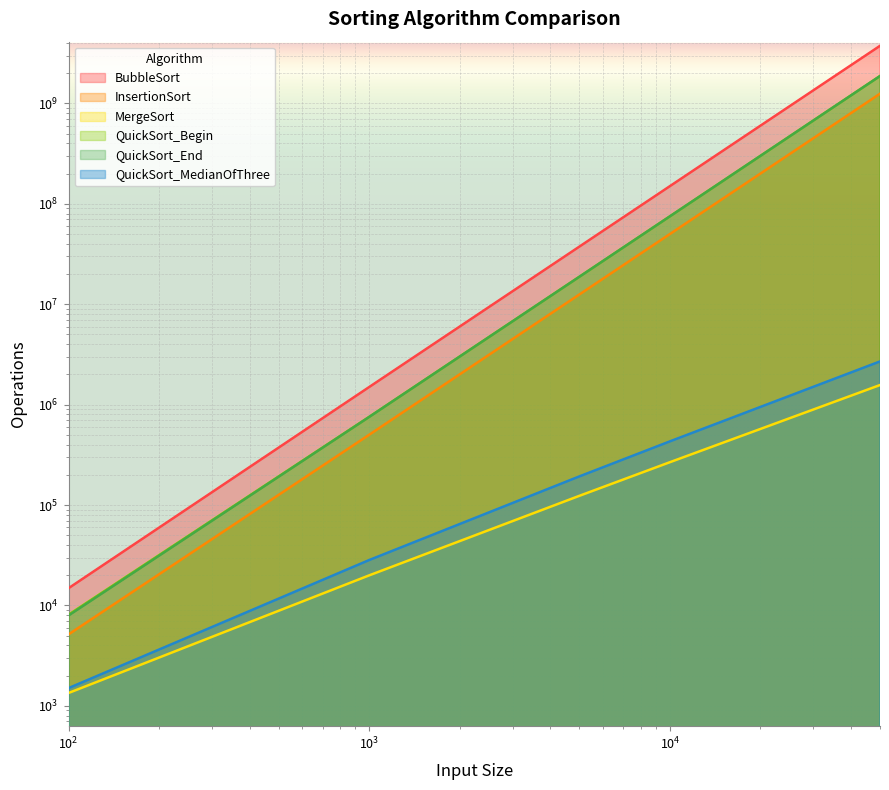

What is the difference between the maximum and second lowest values in the QuickSort_End series?

1874470500